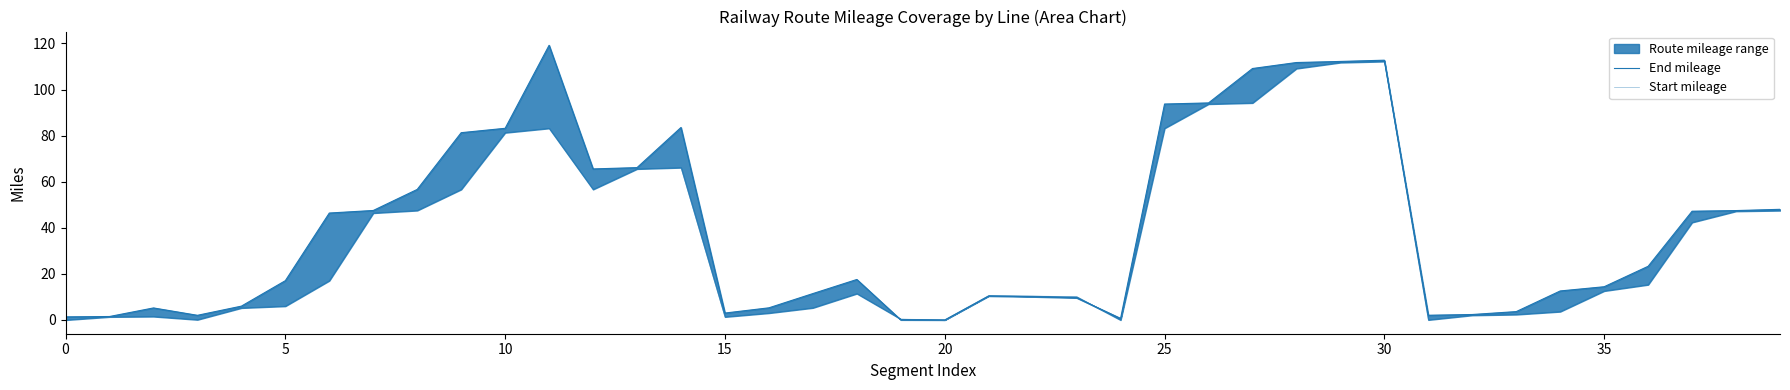

What is the difference between the maximum and minimum values in the End mileage series?

119.2